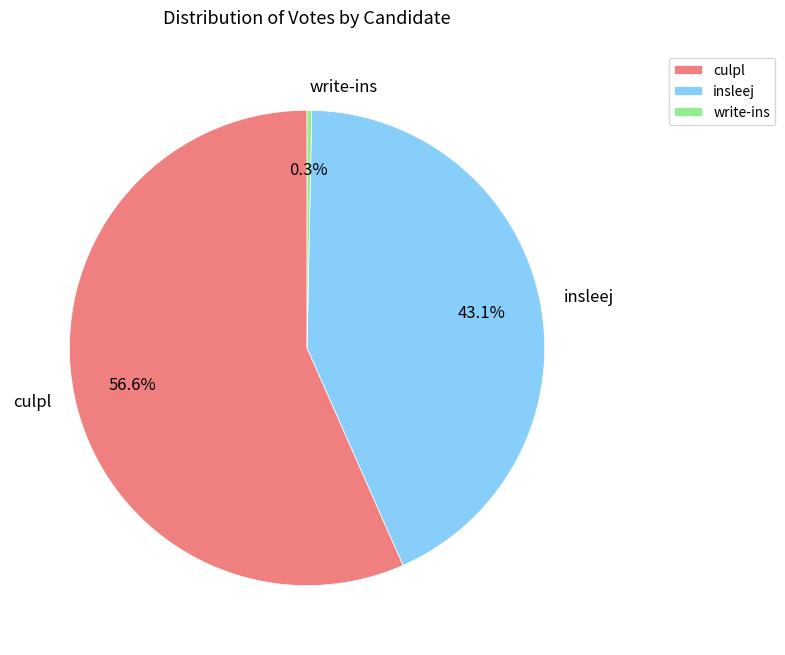

True or false: insleej accounts for 43% of the total.

True